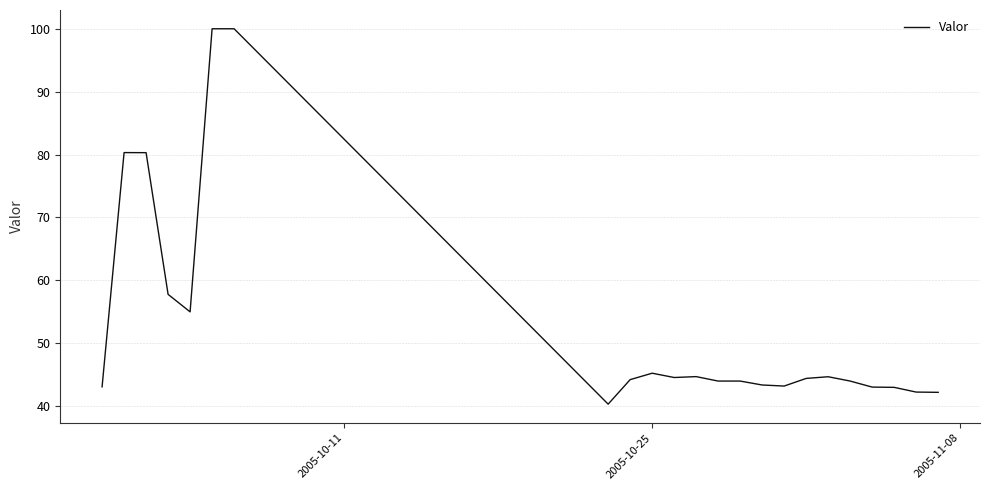

Is this an area chart (filled region under the line)?

No